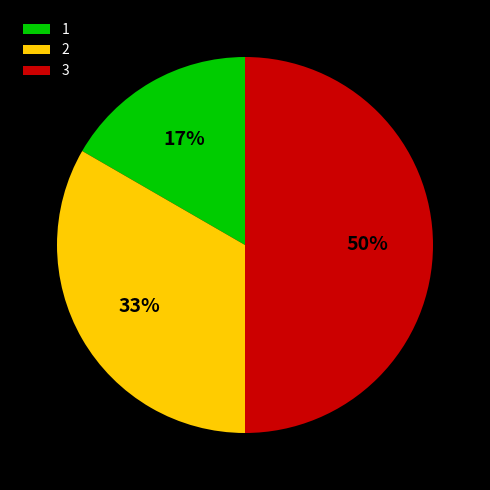

What is the largest slice in the pie chart?

3